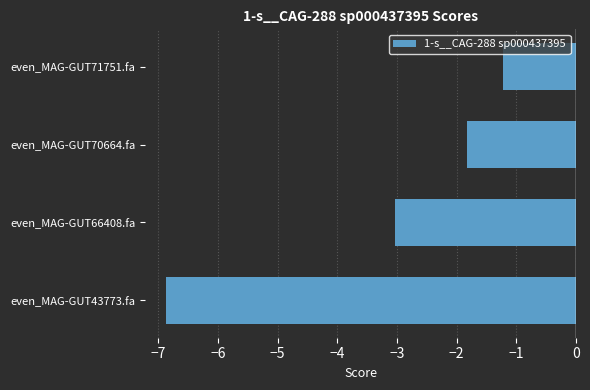

The chart shows a value of -10.7 at even_MAG-GUT43773.fa. True or false?

False